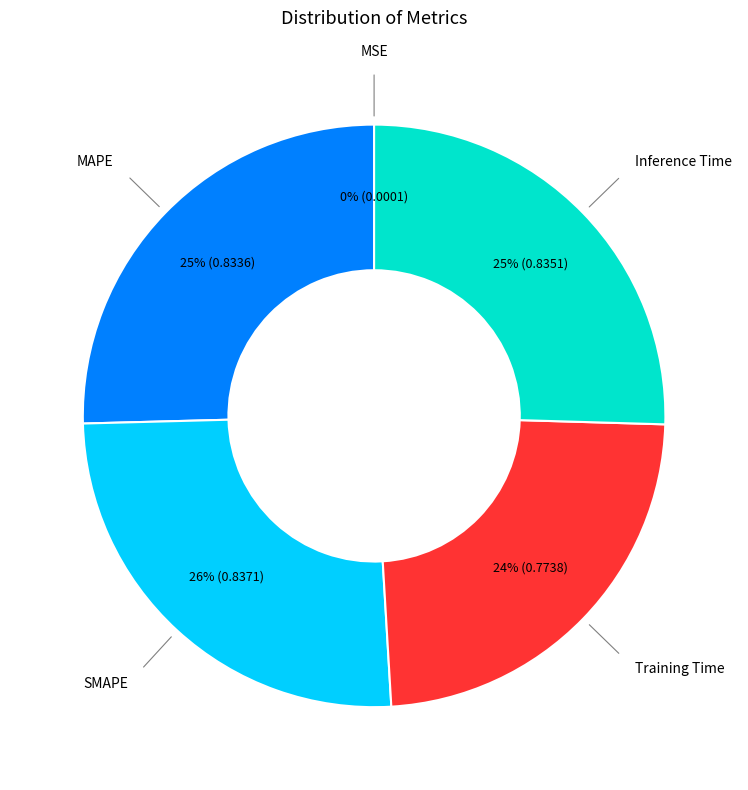

To the nearest percent, what is the average slice percentage?

20%